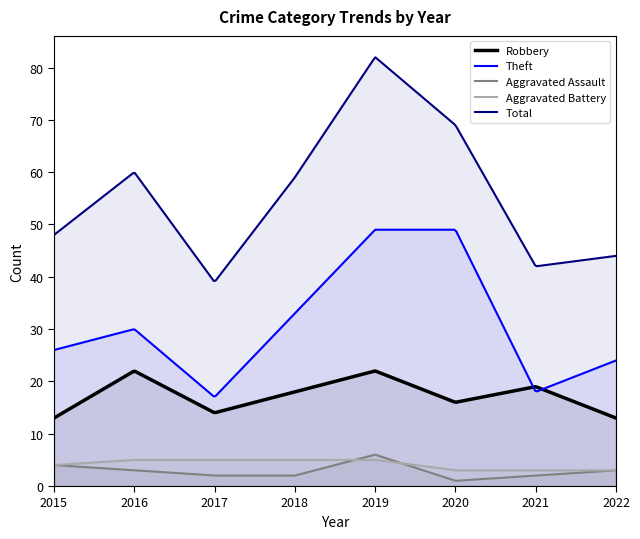

What is the sum of all Theft values?

9464.9